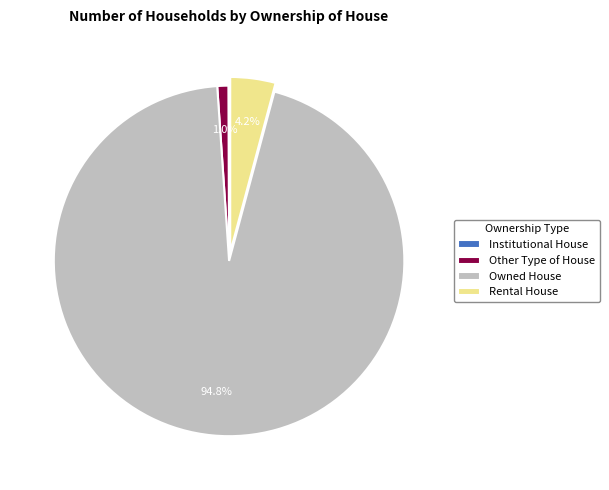

Combined, do Owned House and Rental House account for over 50%?

Yes